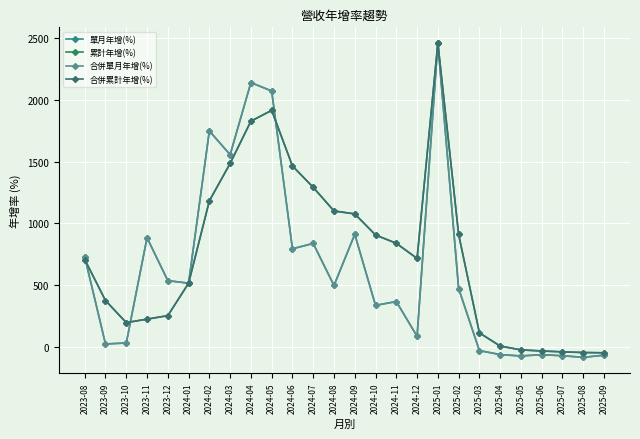

The 單月年增(%) series shows 1749.5 at 2024-02. True or false?

True